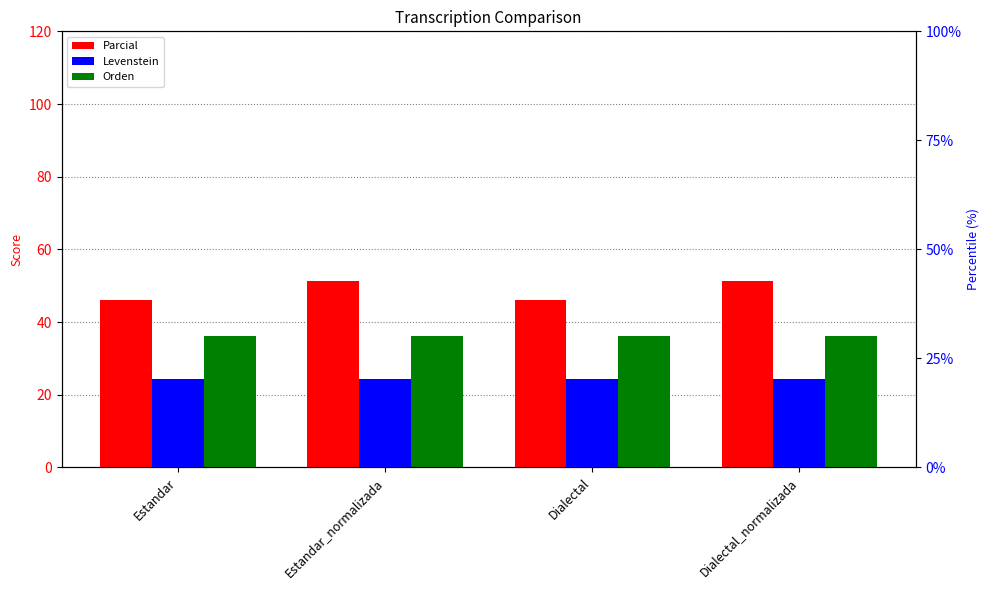

Which category has the lowest value in the Levenstein series?

Estandar